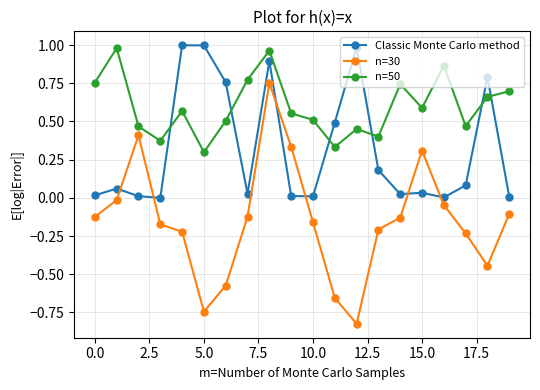

What is the difference between the second highest and minimum values in the n=30 series?

1.2